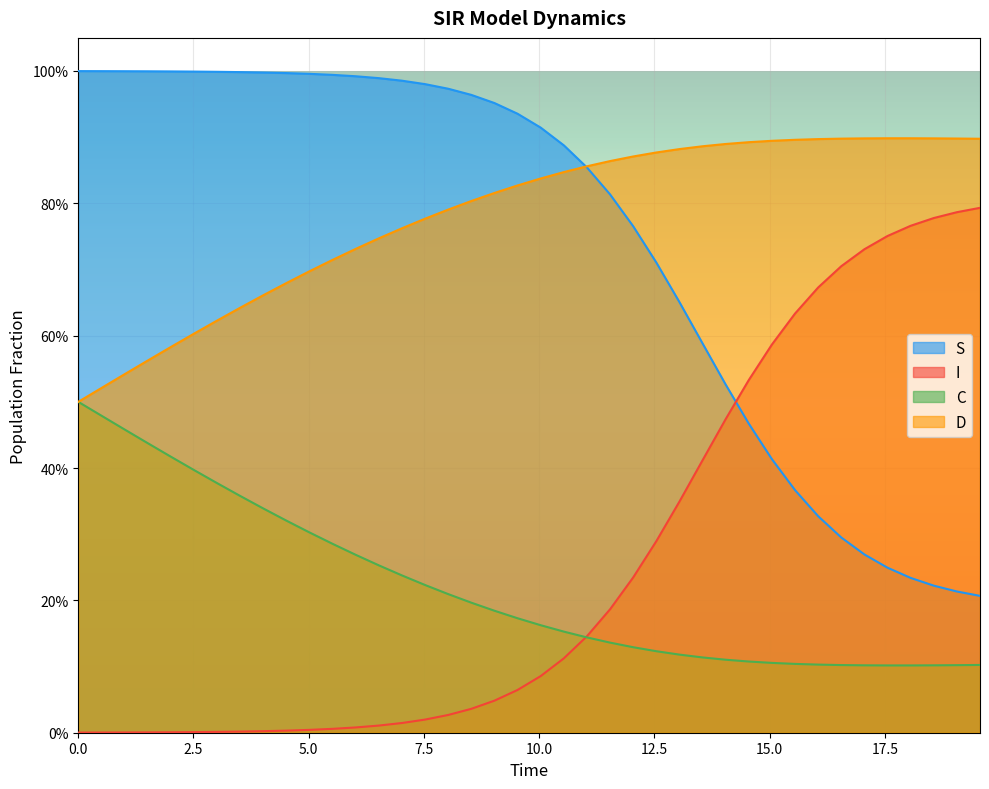

Is it true that I equals 0.3 at 38?

False